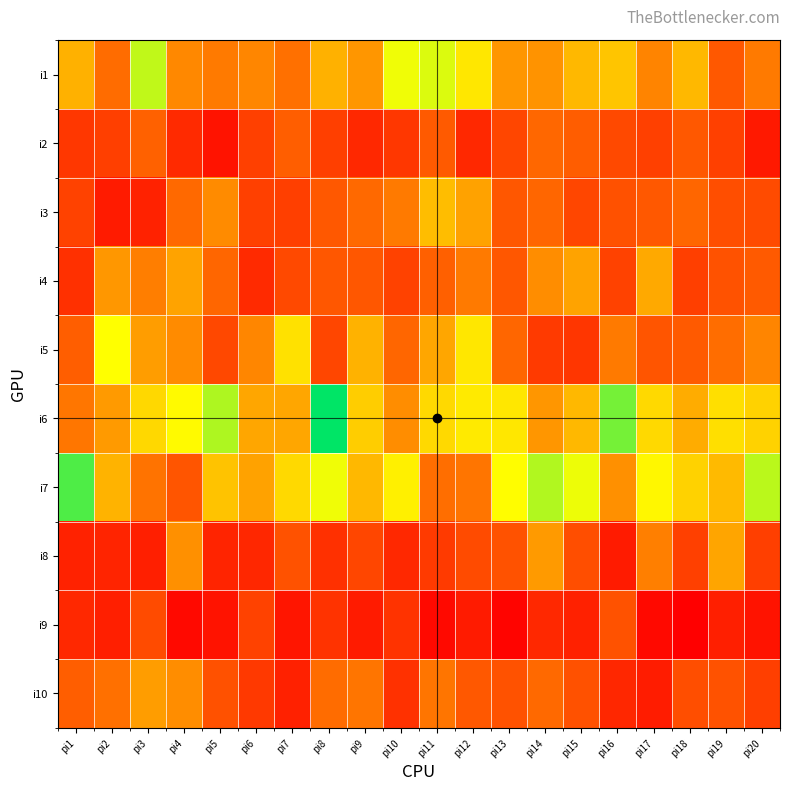

What is the total value across all series at pi6?

764